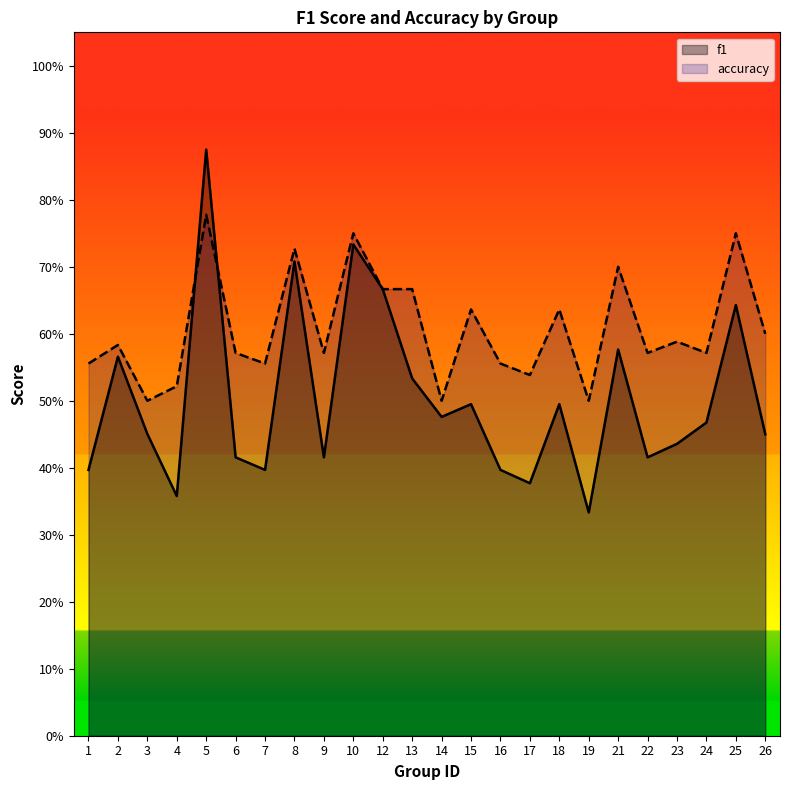

List the labels in order of f1 value, smallest first.

19, 4, 17, 1, 7, 16, 6, 9, 22, 23, 26, 3, 24, 14, 15, 18, 13, 2, 21, 25, 12, 8, 10, 5